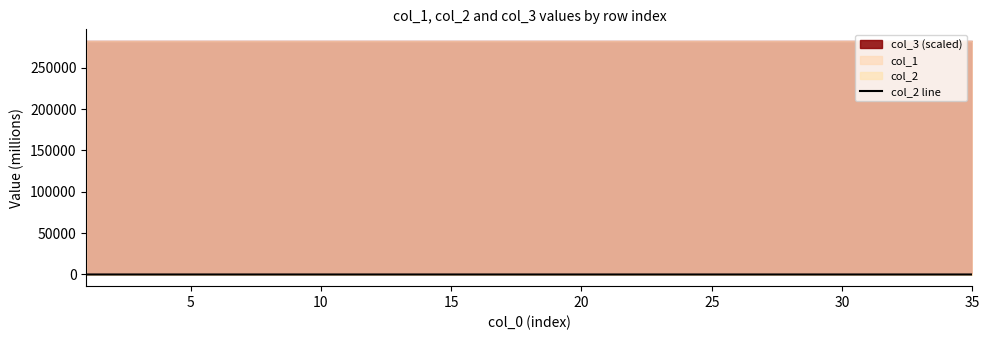

What is the average value?

6.2